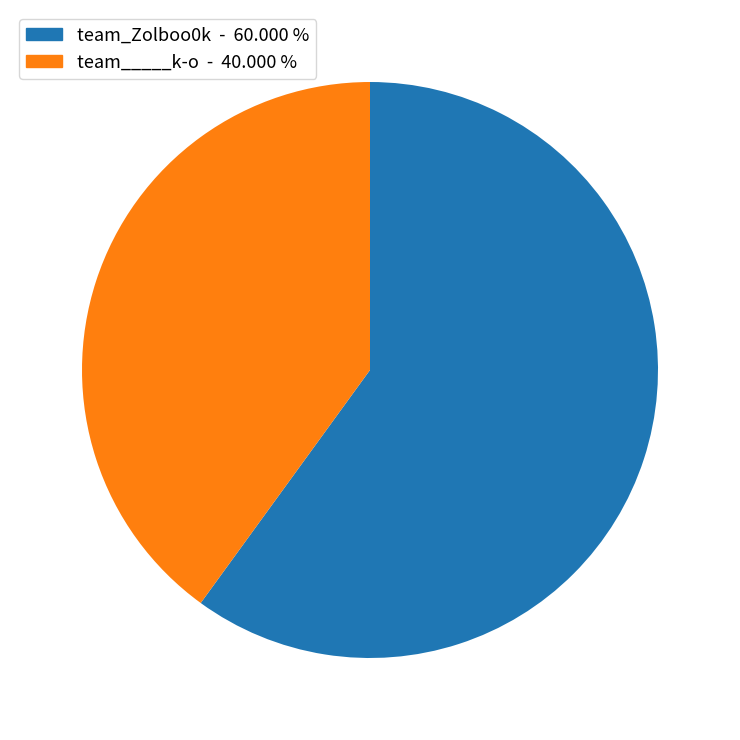

Between team_____k-o and team_Zolboo0k, which is larger?

team_Zolboo0k